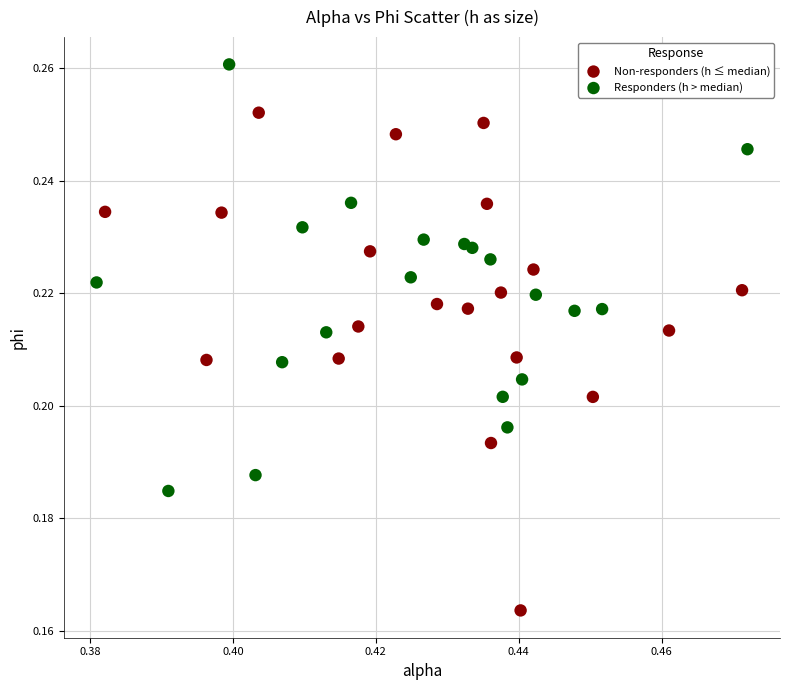

Which series reaches the maximum Y coordinate?

Responders (h > median)